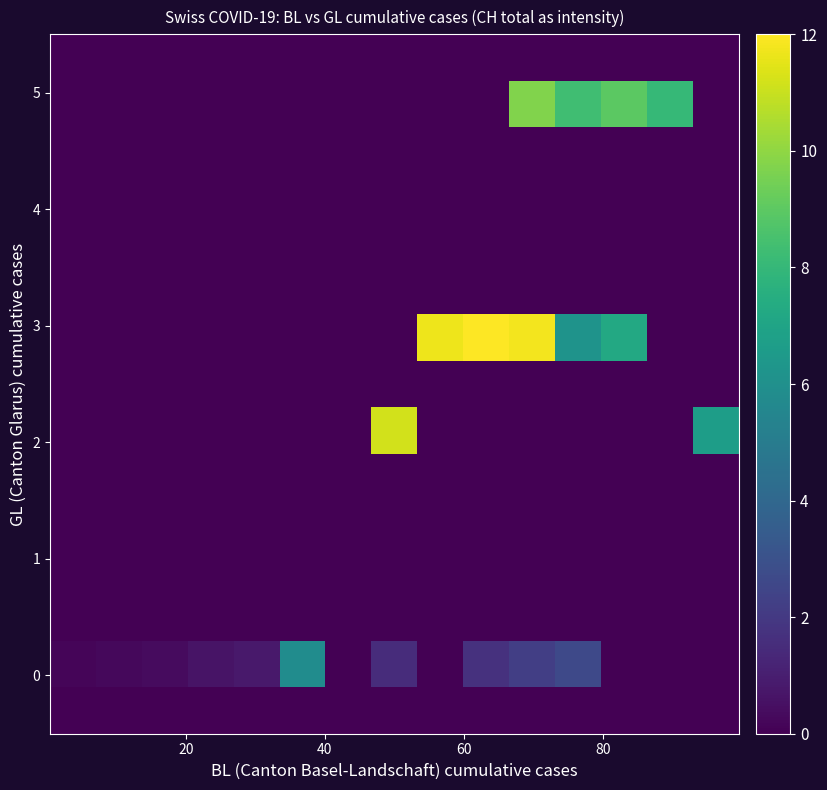

How many distinct data groups are displayed?

15